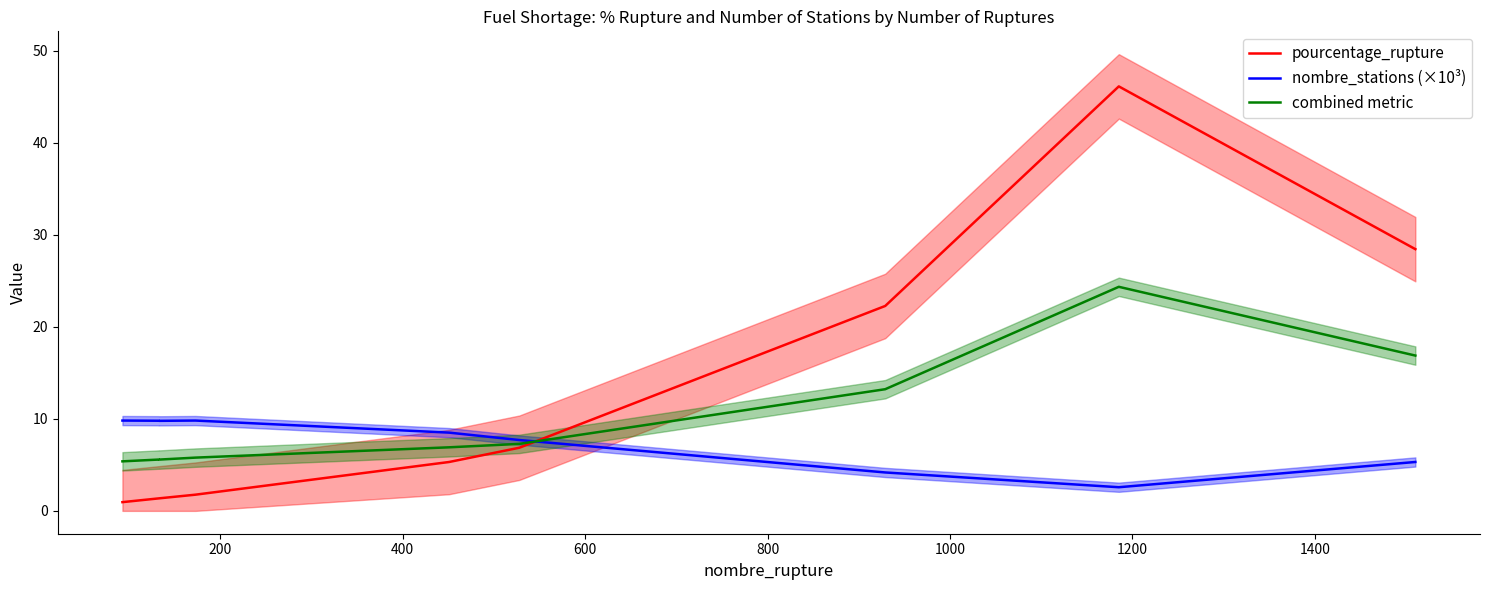

What is the value of the nombre_stations (×10³) point at the 2nd from the left?

9.8